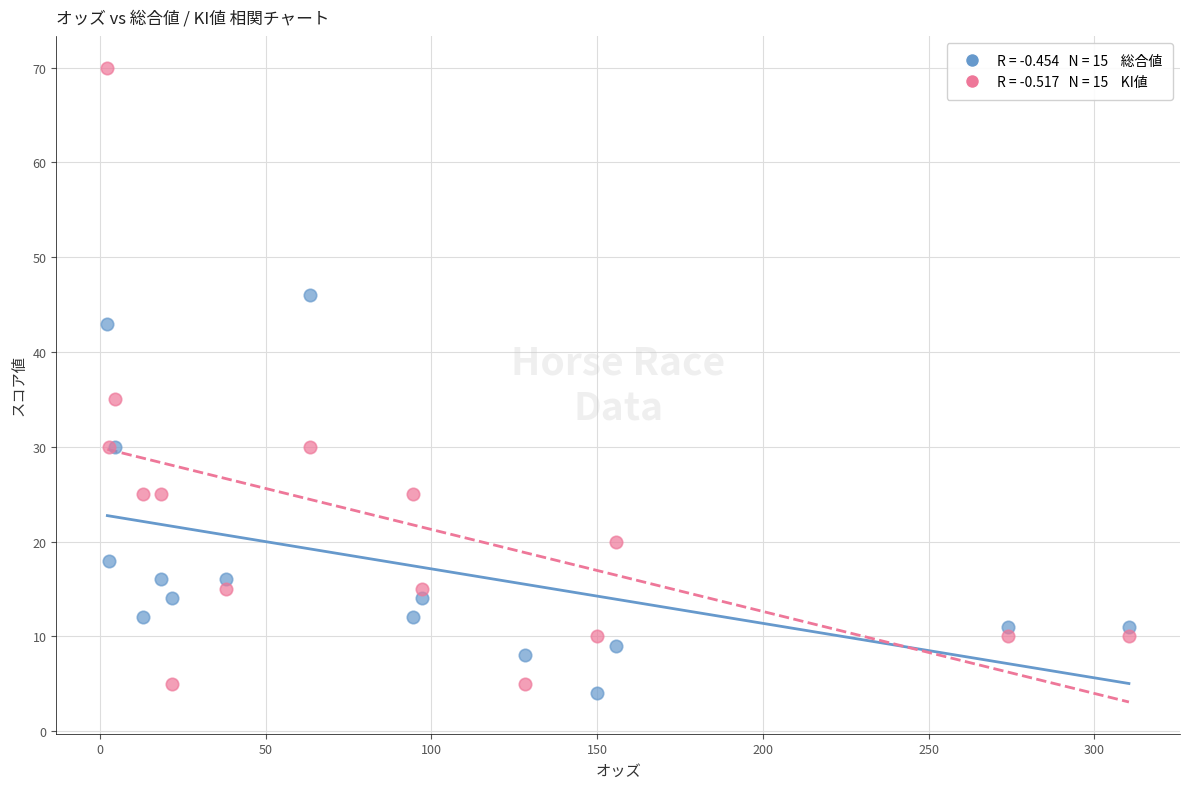

Across all series, what Y value is closest to 37?

35